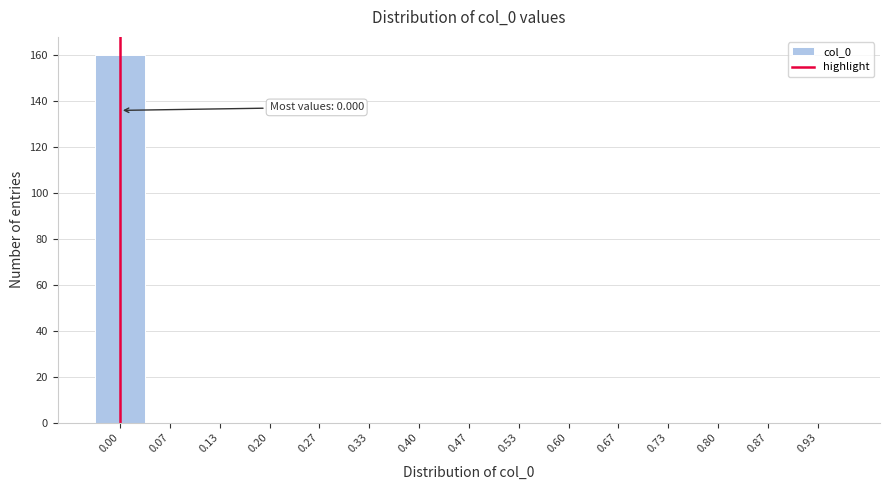

Reading left to right, list all the values displayed in this chart.

0.00=160	0.07=0	0.13=0	0.20=0	0.27=0	0.33=0	0.40=0	0.47=0	0.53=0	0.60=0	0.67=0	0.73=0	0.80=0	0.87=0	0.93=0